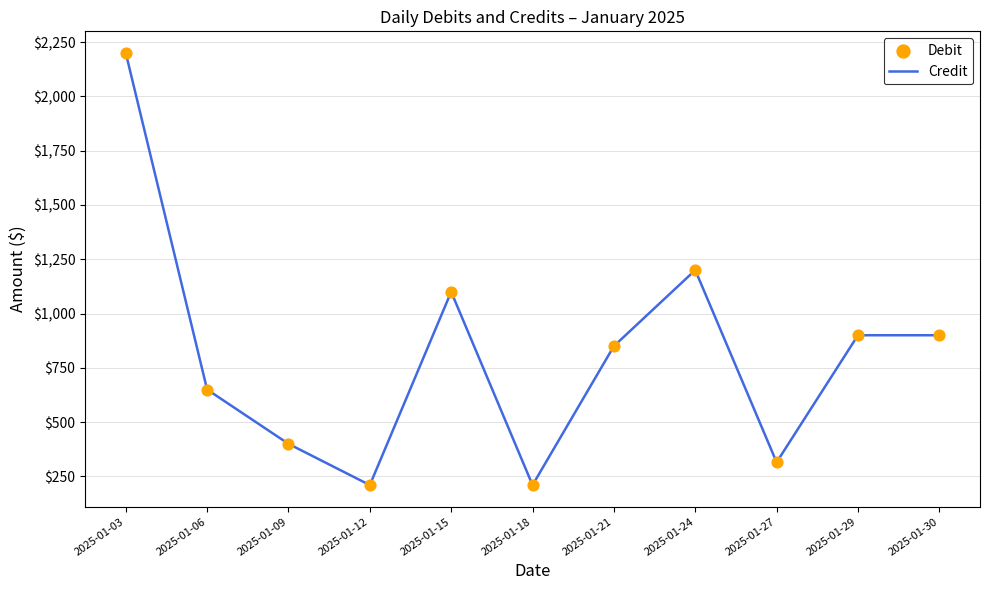

Which has a higher value, 2025-01-15 or 2025-01-18?

2025-01-15